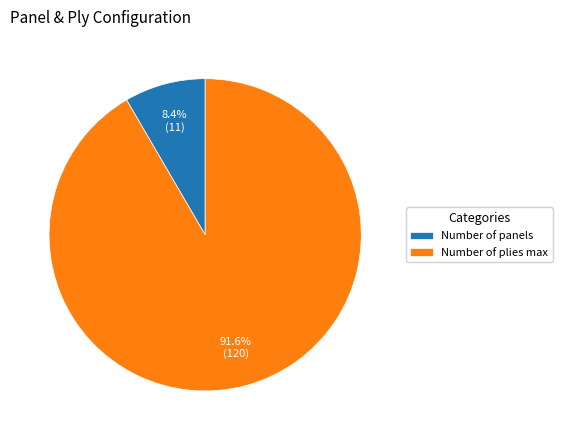

Combined, do Number of panels and Number of plies max account for over 50%?

Yes